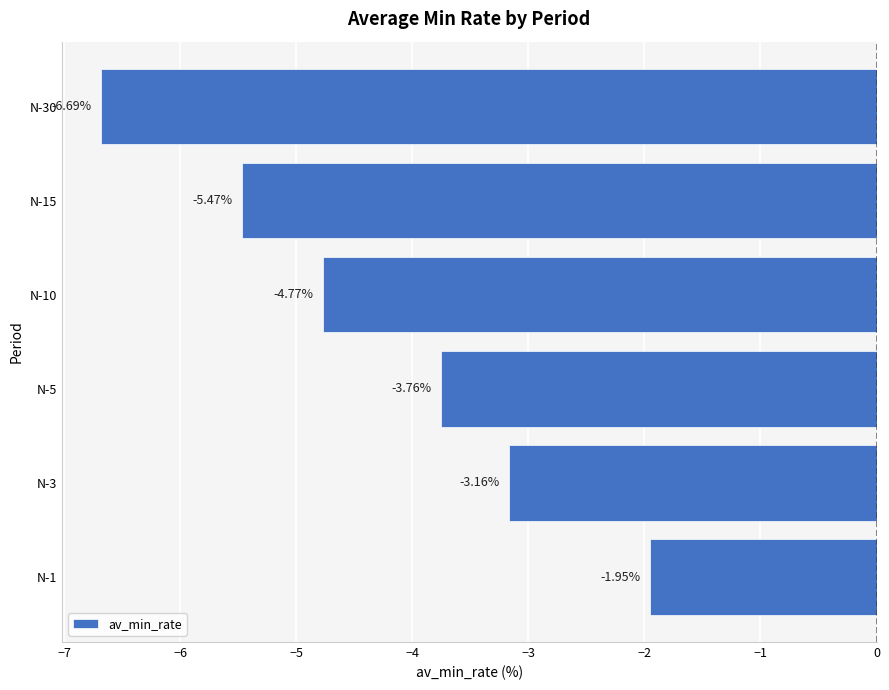

What is the difference between the maximum and minimum values?

4.7